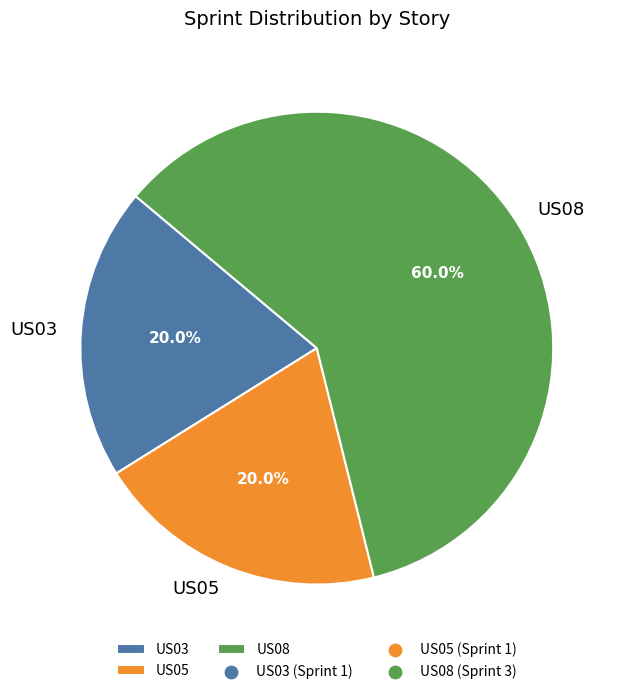

To the nearest percent, what is the difference between the largest and smallest slice percentages?

40%